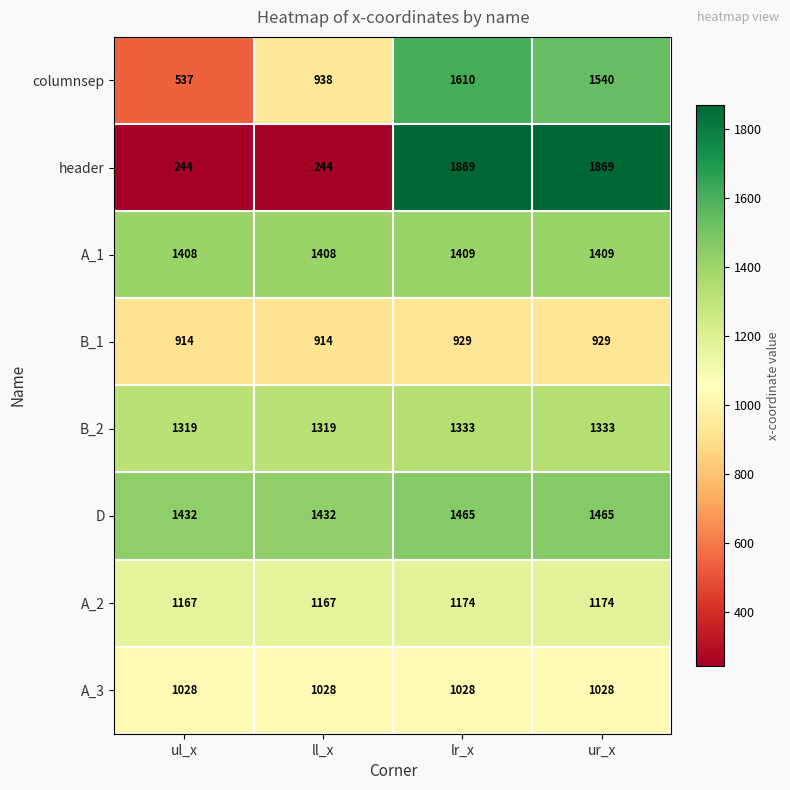

Which series has the largest total across all categories?

D